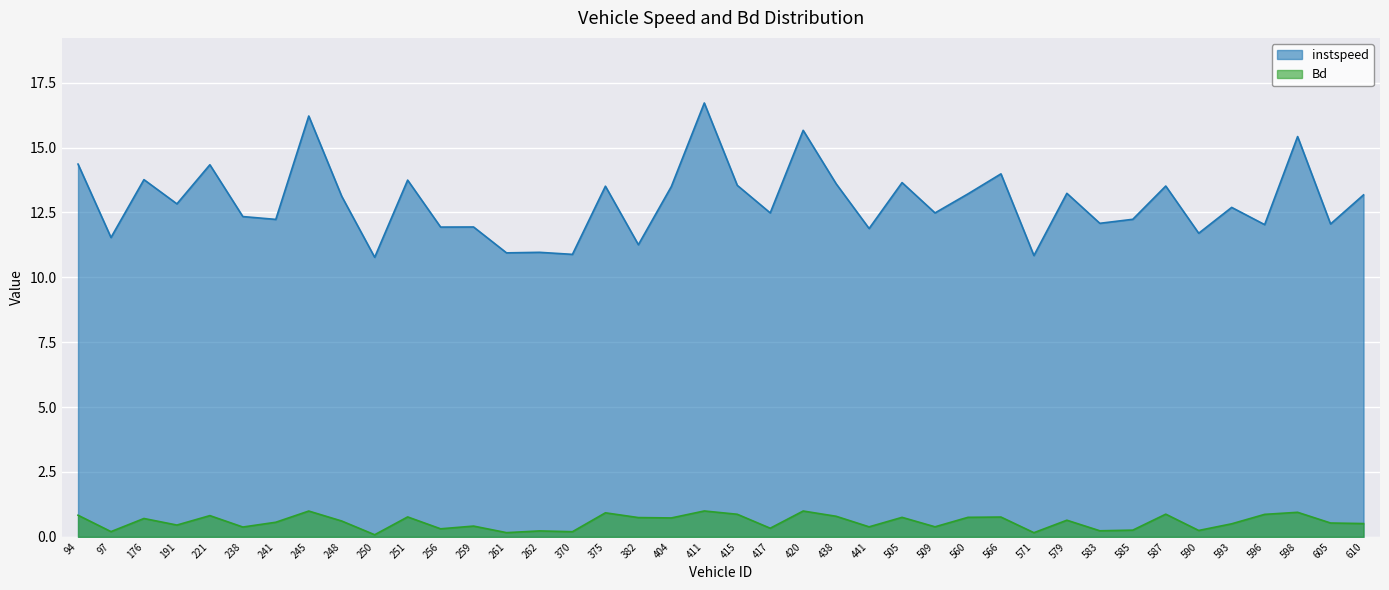

True or false: instspeed and Bd intersect in this chart.

False